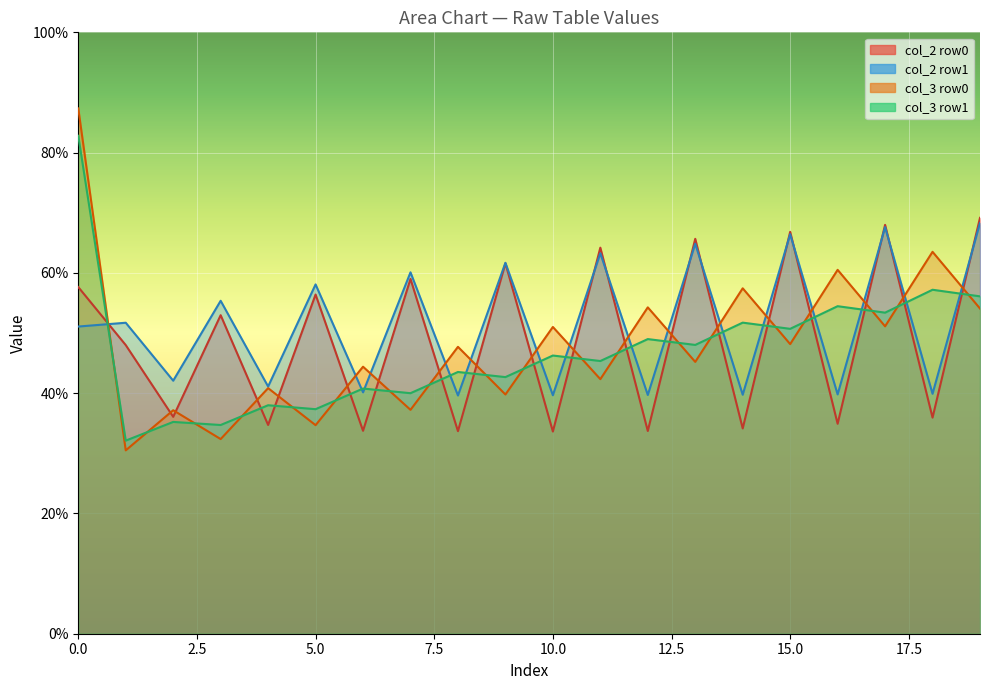

Which series has the largest total across all categories?

col_2 (row1)